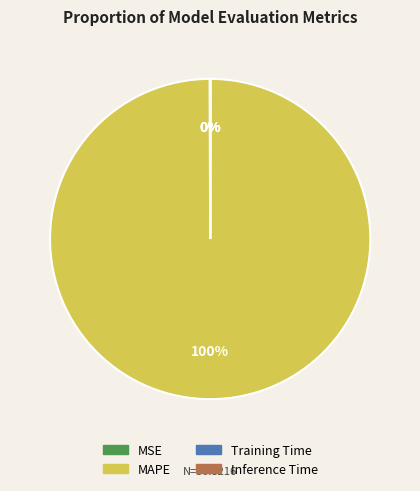

The MAPE slice represents 88% of the pie. True or false?

False